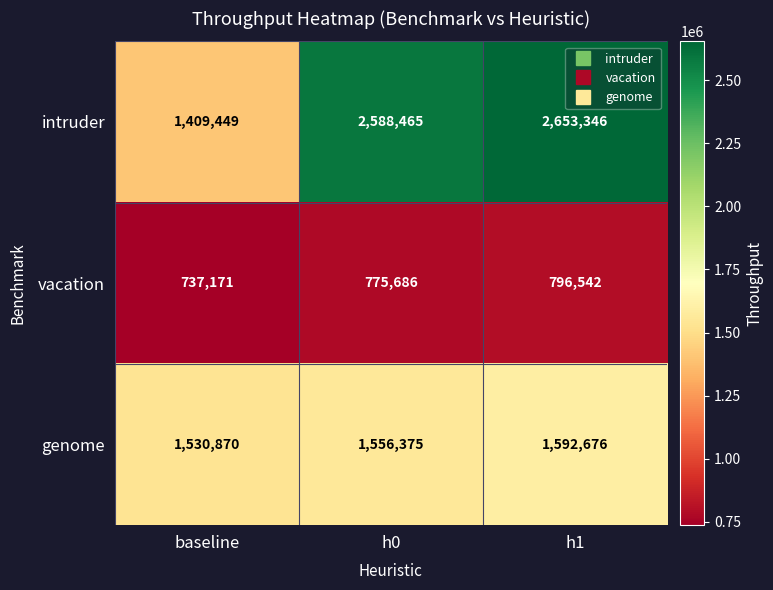

How many series are shown in this chart?

3